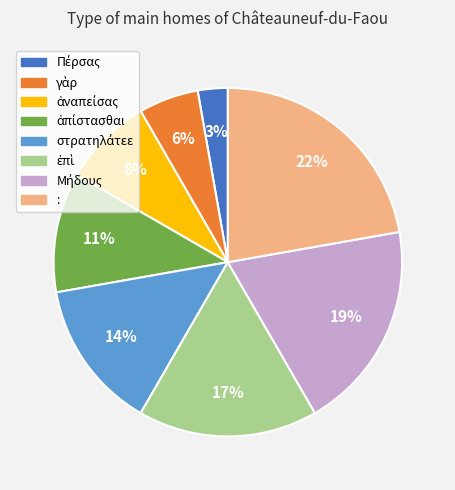

How many slices are in this pie chart?

8